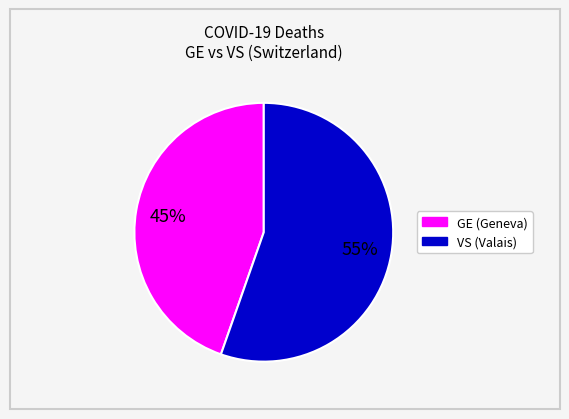

Is there a majority slice in this chart?

Yes